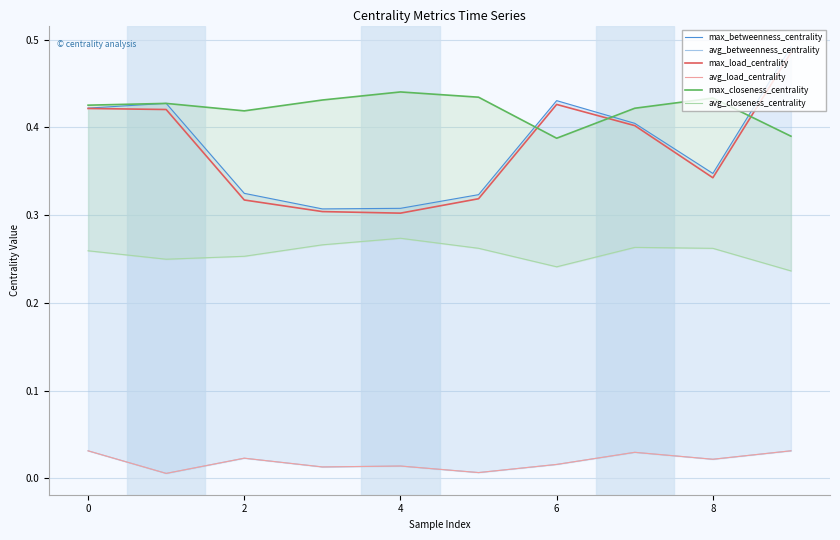

What is the total value across all series at 9?

1.7